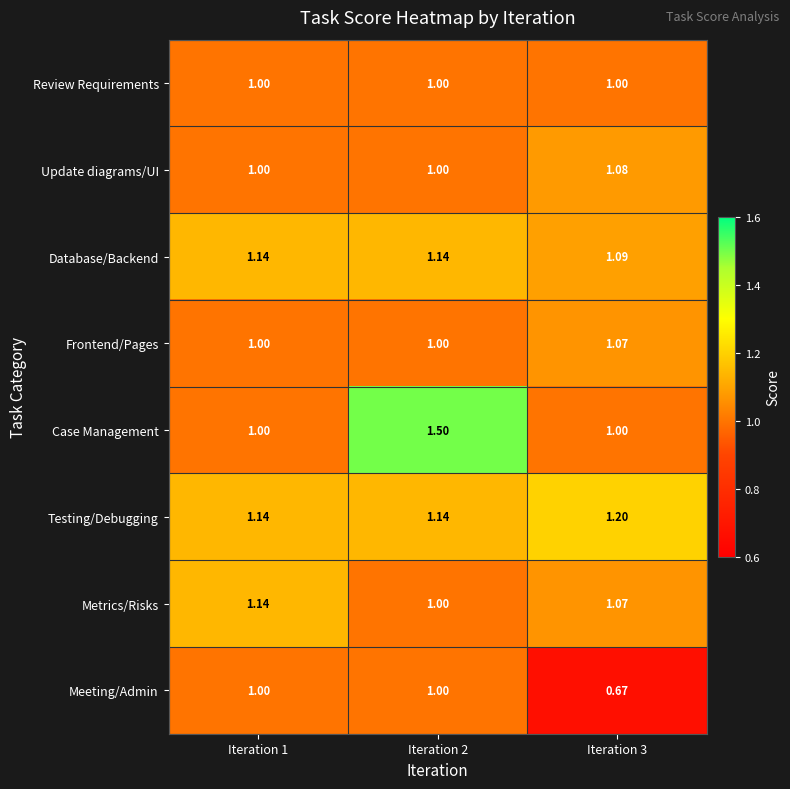

At how many categories does at least one series exceed 0?

3